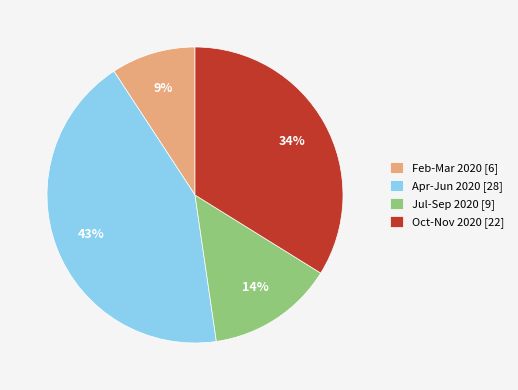

What is the ratio of the value at Apr-Jun 2020 [28] to the value at Oct-Nov 2020 [22]?

1.3